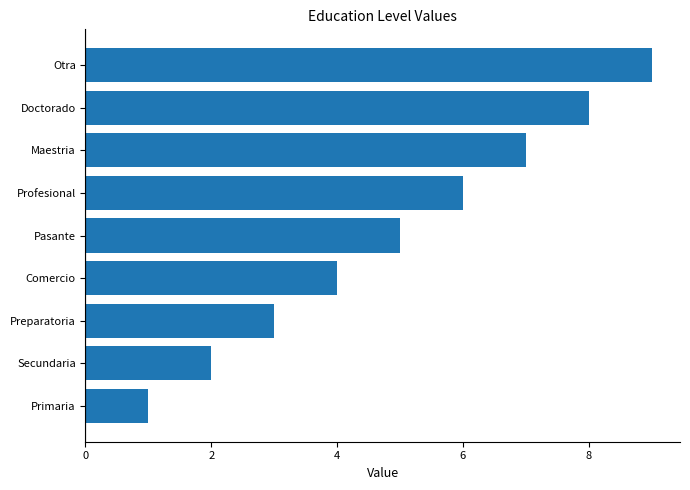

Count the number of categories in the chart.

9